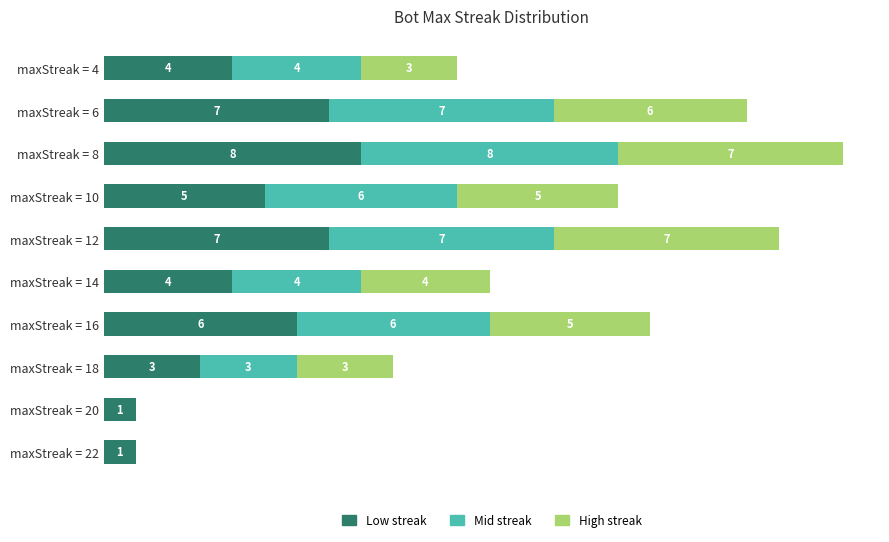

At which category is the sum across all series the highest?

maxStreak = 8